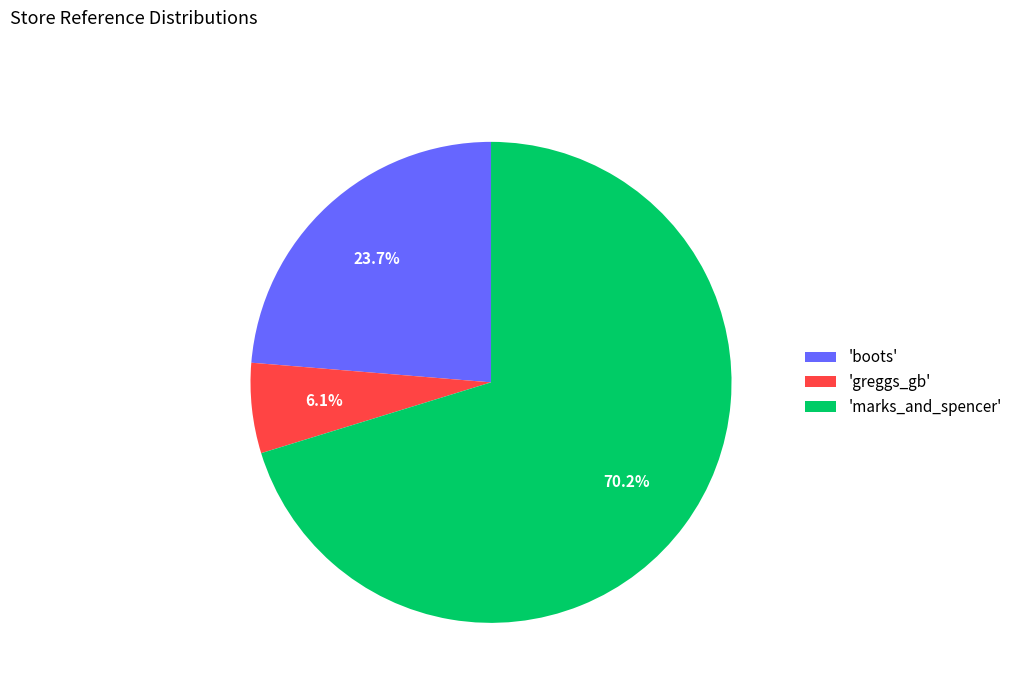

Which has a higher value, 'greggs_gb' or 'marks_and_spencer'?

'marks_and_spencer'